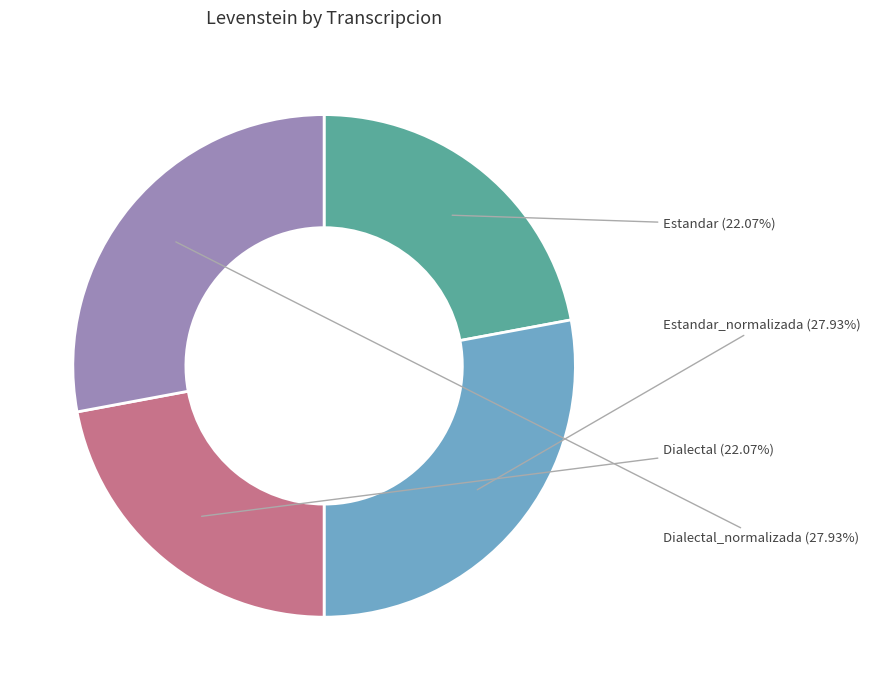

Combined, what portion of the pie is Estandar and Estandar_normalizada?

50.0%